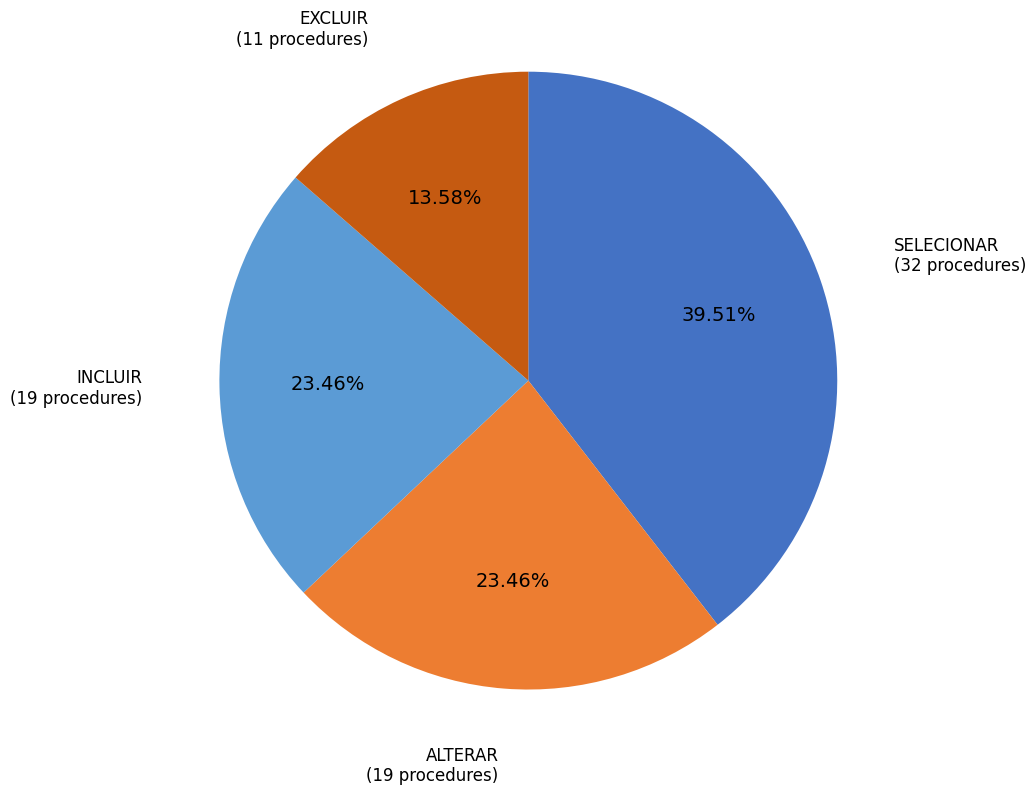

To the nearest percent, what portion does SELECIONAR represent?

40%